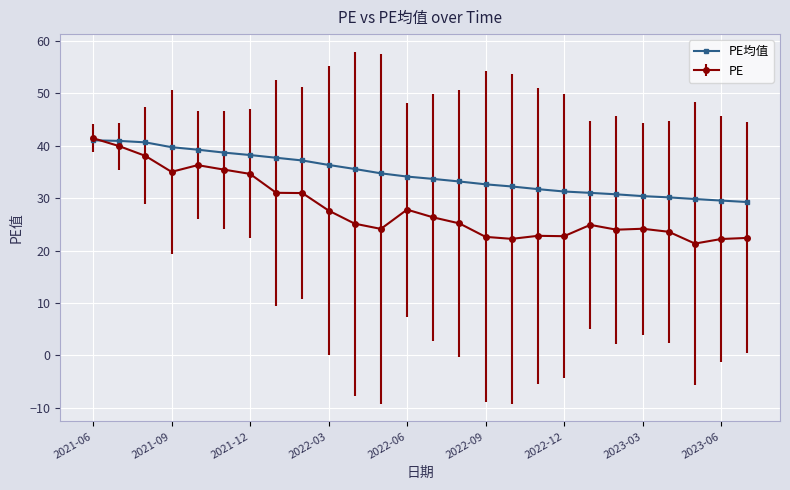

What is the value of the PE均值 point at the 8th from the left?

37.7